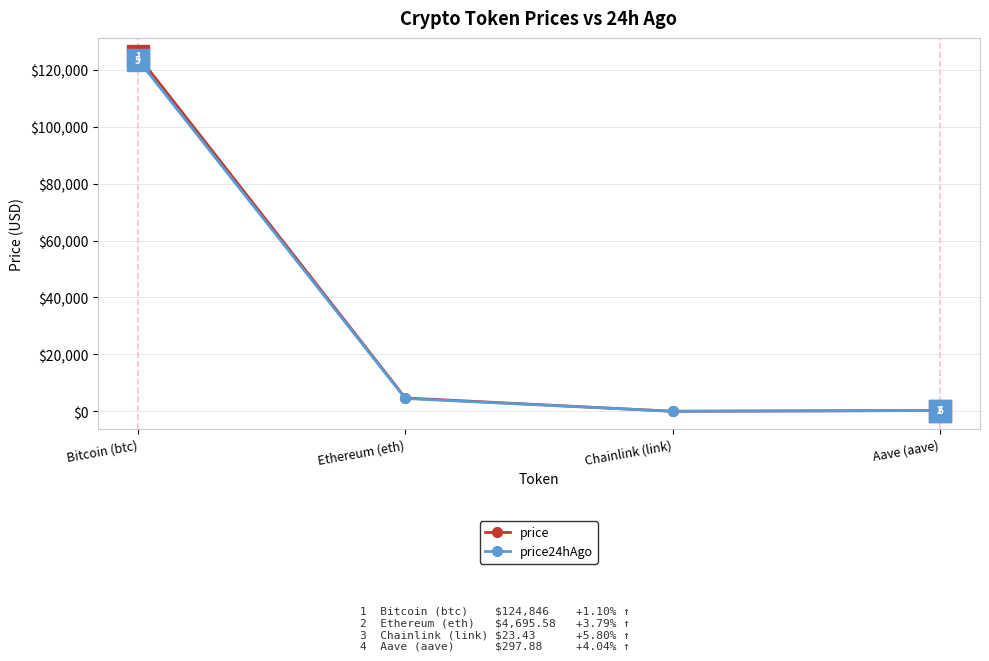

True or false: price24hAgo and price cross at least once.

False